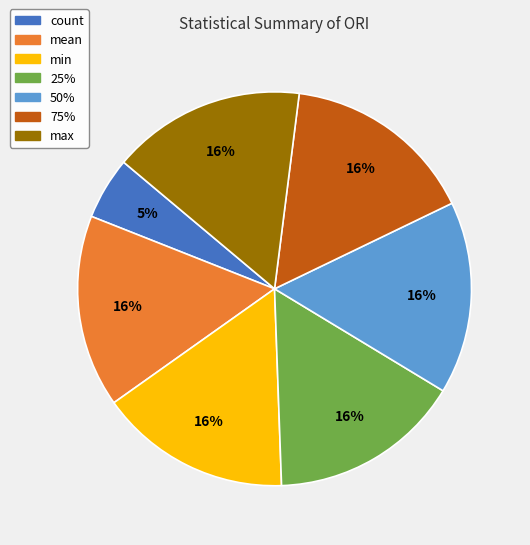

Is max the majority of the pie?

No